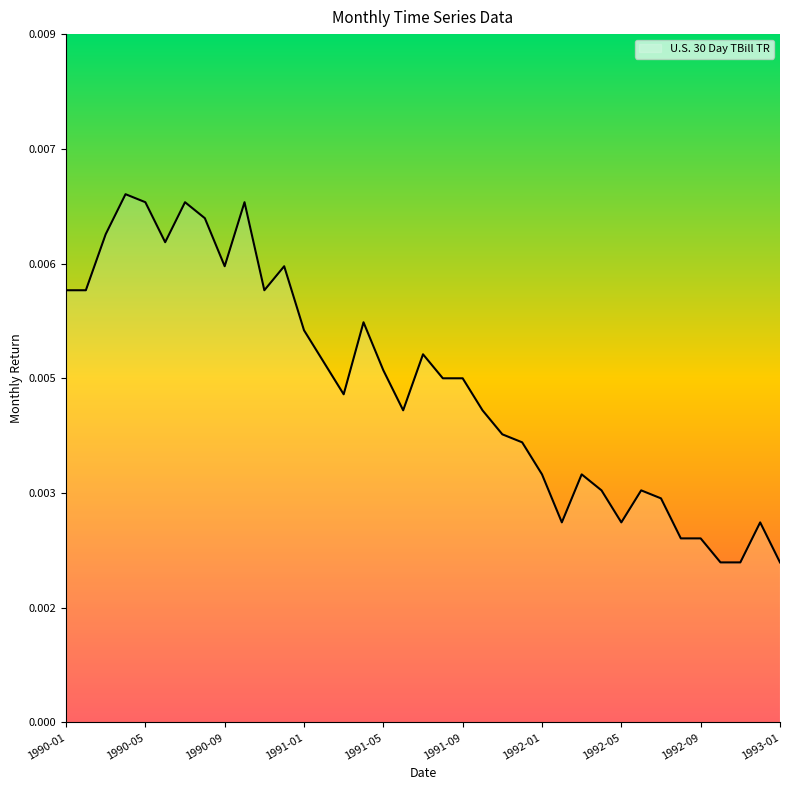

Rank the categories by value from highest to lowest.

1990-04, 1990-05, 1990-07, 1990-10, 1990-08, 1990-03, 1990-06, 1990-09, 1990-12, 1990-01, 1990-02, 1990-11, 1991-04, 1991-01, 1991-07, 1991-02, 1991-05, 1991-08, 1991-09, 1991-03, 1991-06, 1991-10, 1991-11, 1991-12, 1992-01, 1992-03, 1992-04, 1992-06, 1992-07, 1992-02, 1992-05, 1992-12, 1992-08, 1992-09, 1992-10, 1992-11, 1993-01